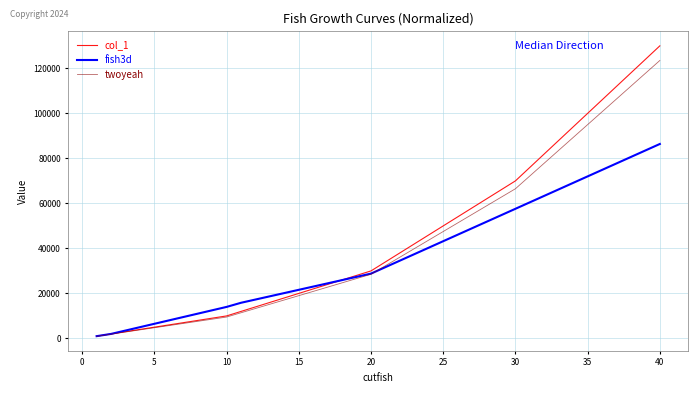

Rank the series by their average value, from lowest to highest.

fish3d, twoyeah, col_1